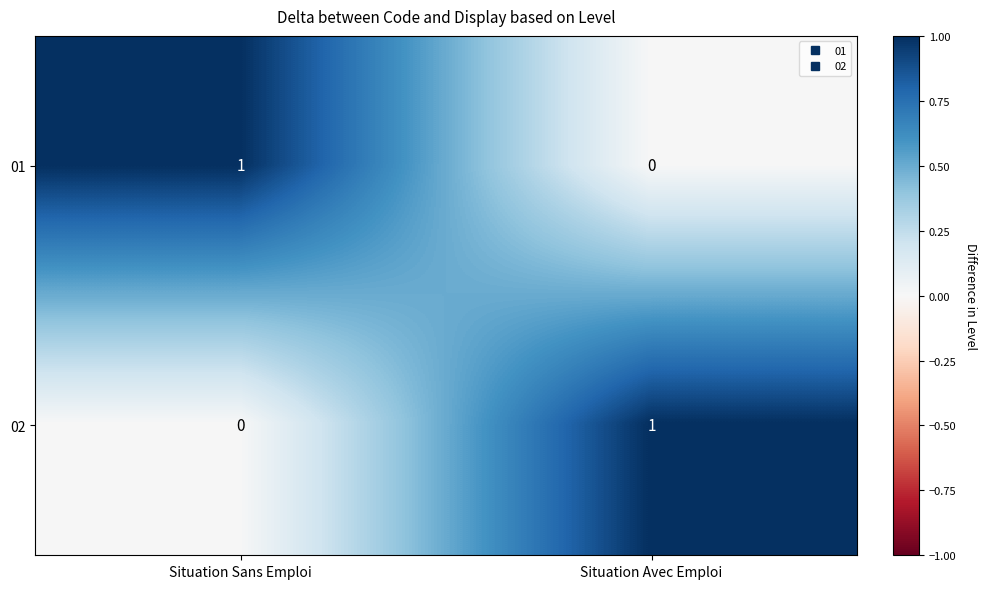

Reading left to right, extract all data points from this chart.

01: 1	0
02: 0	1